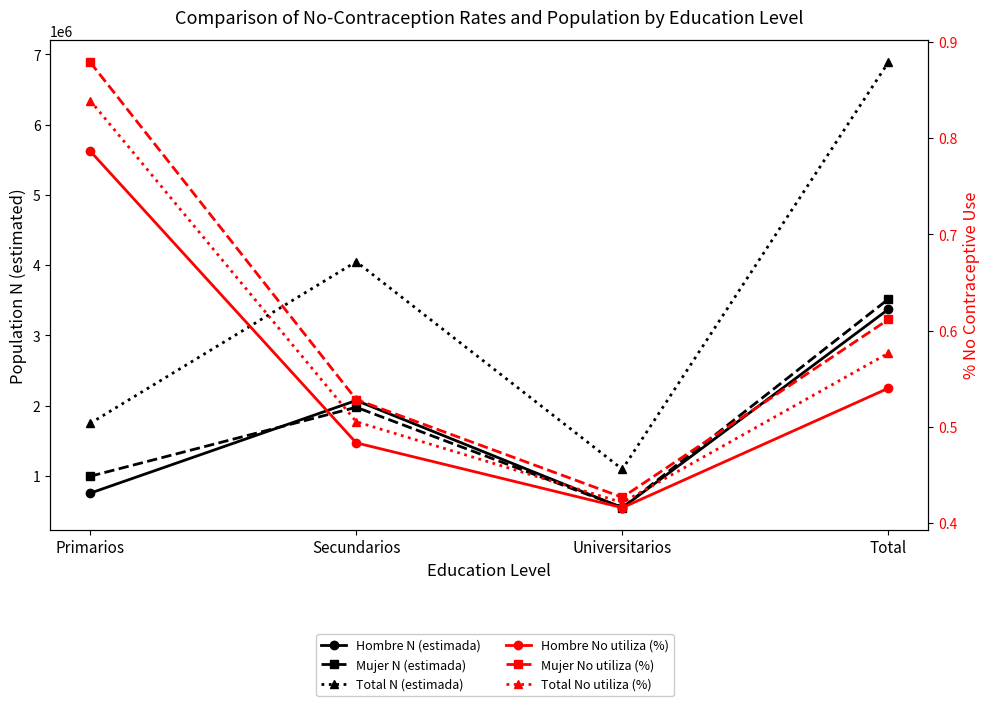

What are all the series names shown in the legend?

Hombre N (estimada), Mujer N (estimada), Total N (estimada), Hombre No utiliza (%), Mujer No utiliza (%), Total No utiliza (%)